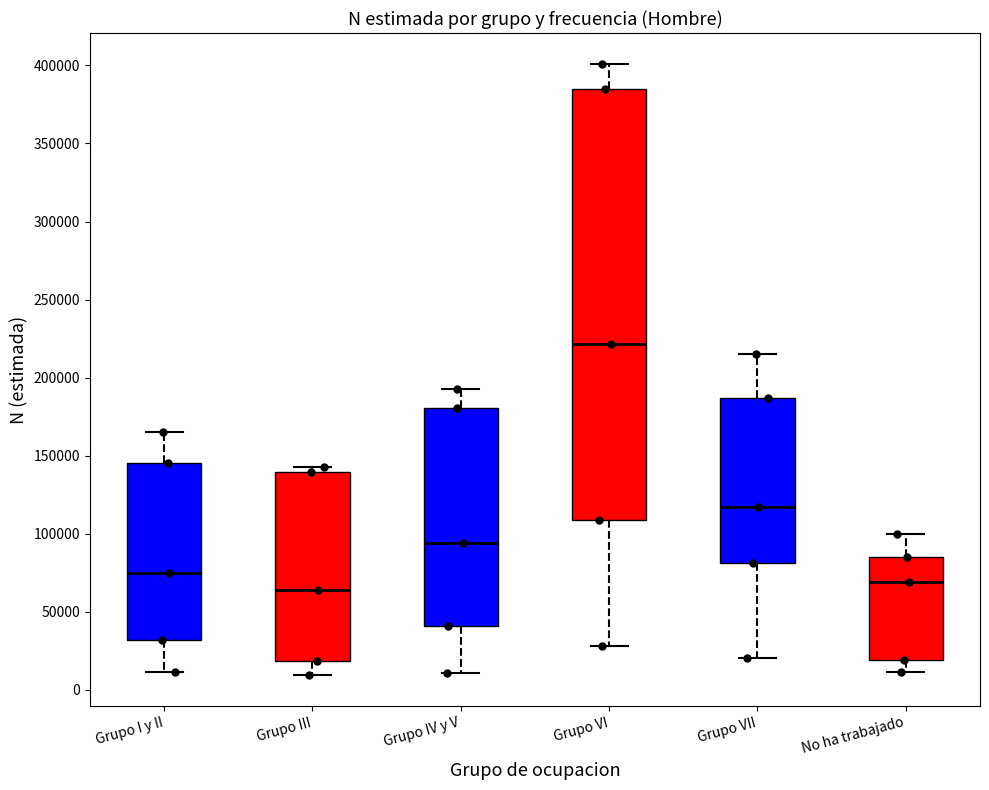

Where is the upper edge of the box for Grupo VI on the y-axis? The values are not printed on the chart, so give them approximately, as read against the axis.

385000